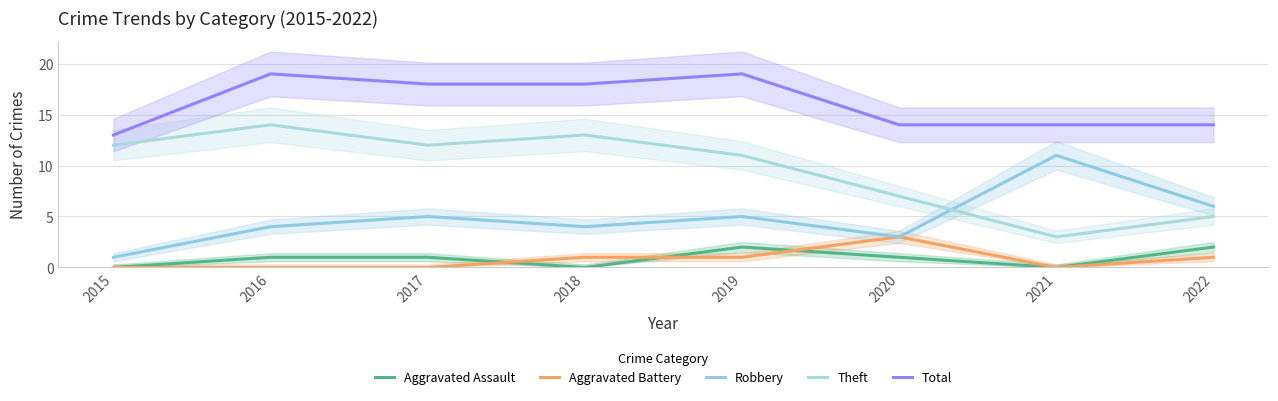

Where is Theft nearest to the value 8?

2020